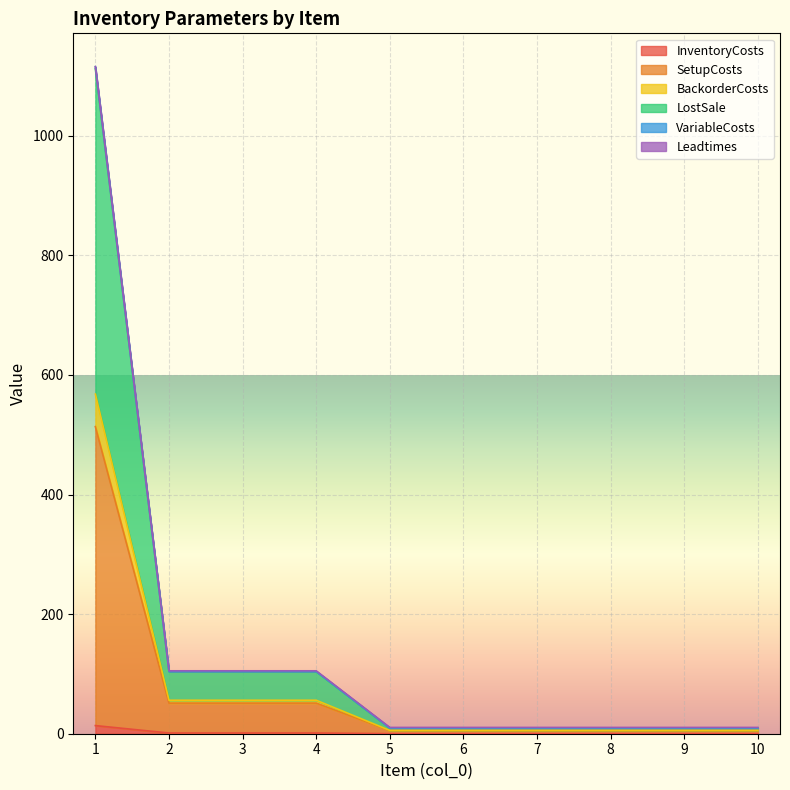

What is the difference between the highest and lowest values at 6?

10.4